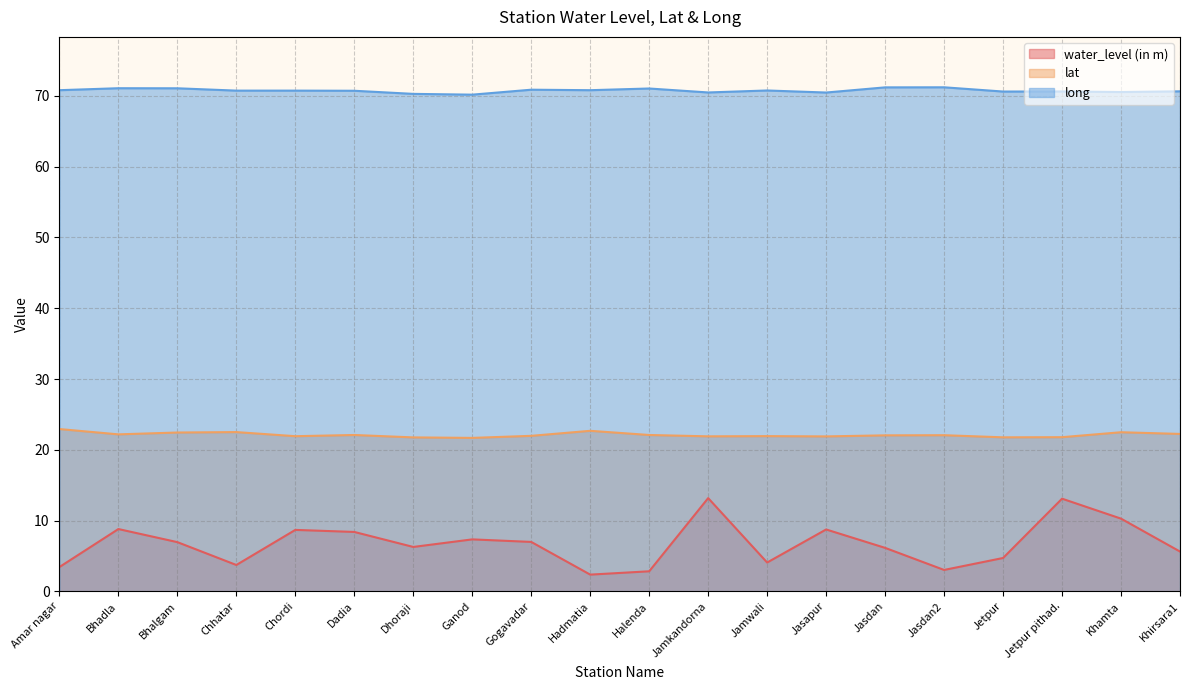

Reading left to right, list all the values displayed in this chart.

water_level (in m): 3.4	8.8	7.0	3.7	8.7	8.4	6.3	7.3	7.0	2.4	2.8	13.2	4.1	8.7	6.1	3.0	4.7	13.1	10.3	5.6
lat: 22.9	22.2	22.4	22.5	21.9	22.1	21.8	21.7	22.0	22.7	22.1	21.9	21.9	21.9	22.0	22.1	21.8	21.8	22.5	22.2
long: 70.8	71.1	71.1	70.8	70.8	70.7	70.3	70.2	70.9	70.8	71.0	70.5	70.8	70.5	71.2	71.2	70.6	70.6	70.5	70.7